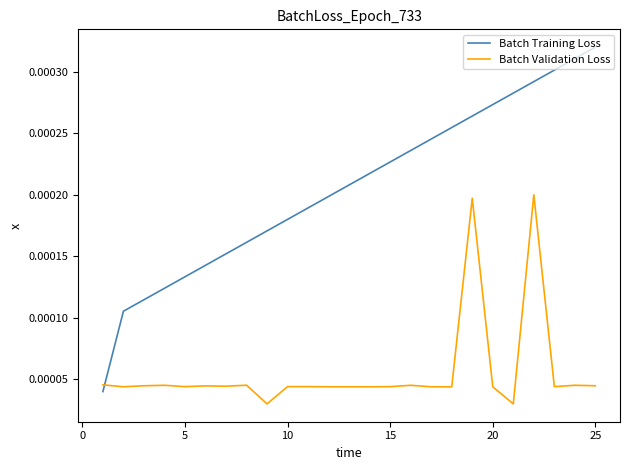

Rank the series by their average value, from lowest to highest.

Batch Validation Loss, Batch Training Loss